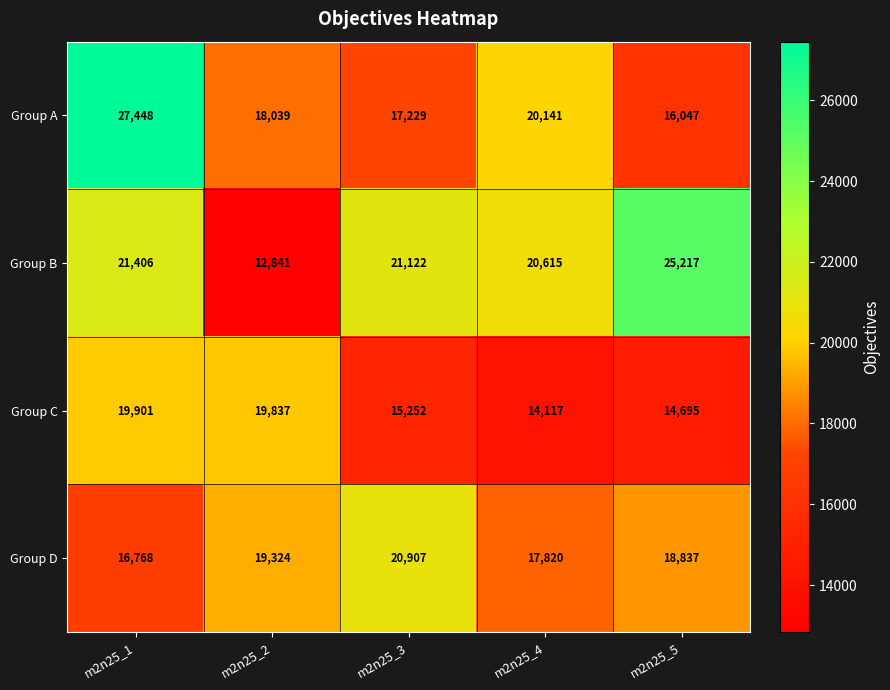

At which category does the chart reach its minimum across all series?

m2n25_2